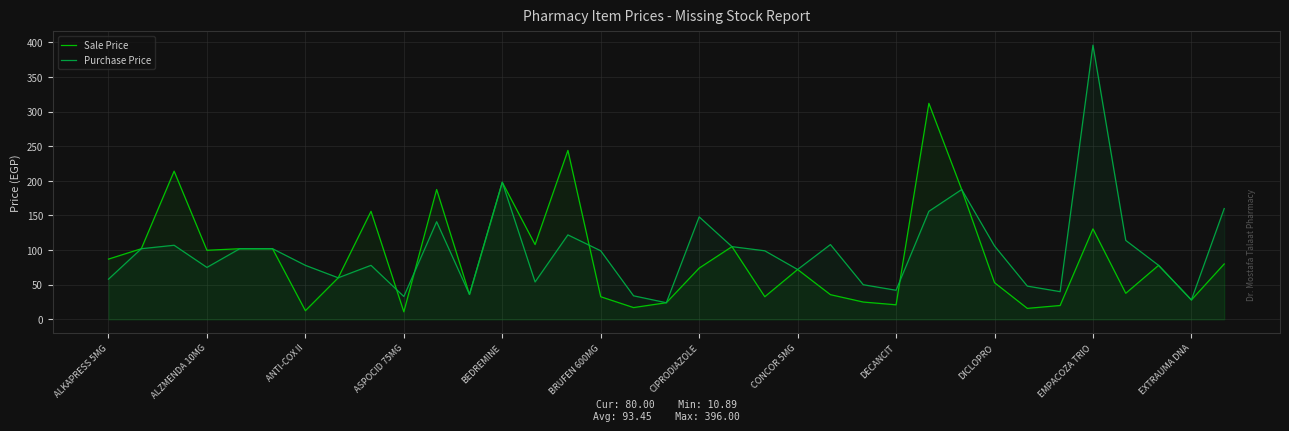

In Sale Price, how many points are lower than both neighbors (excluding endpoints)?

11